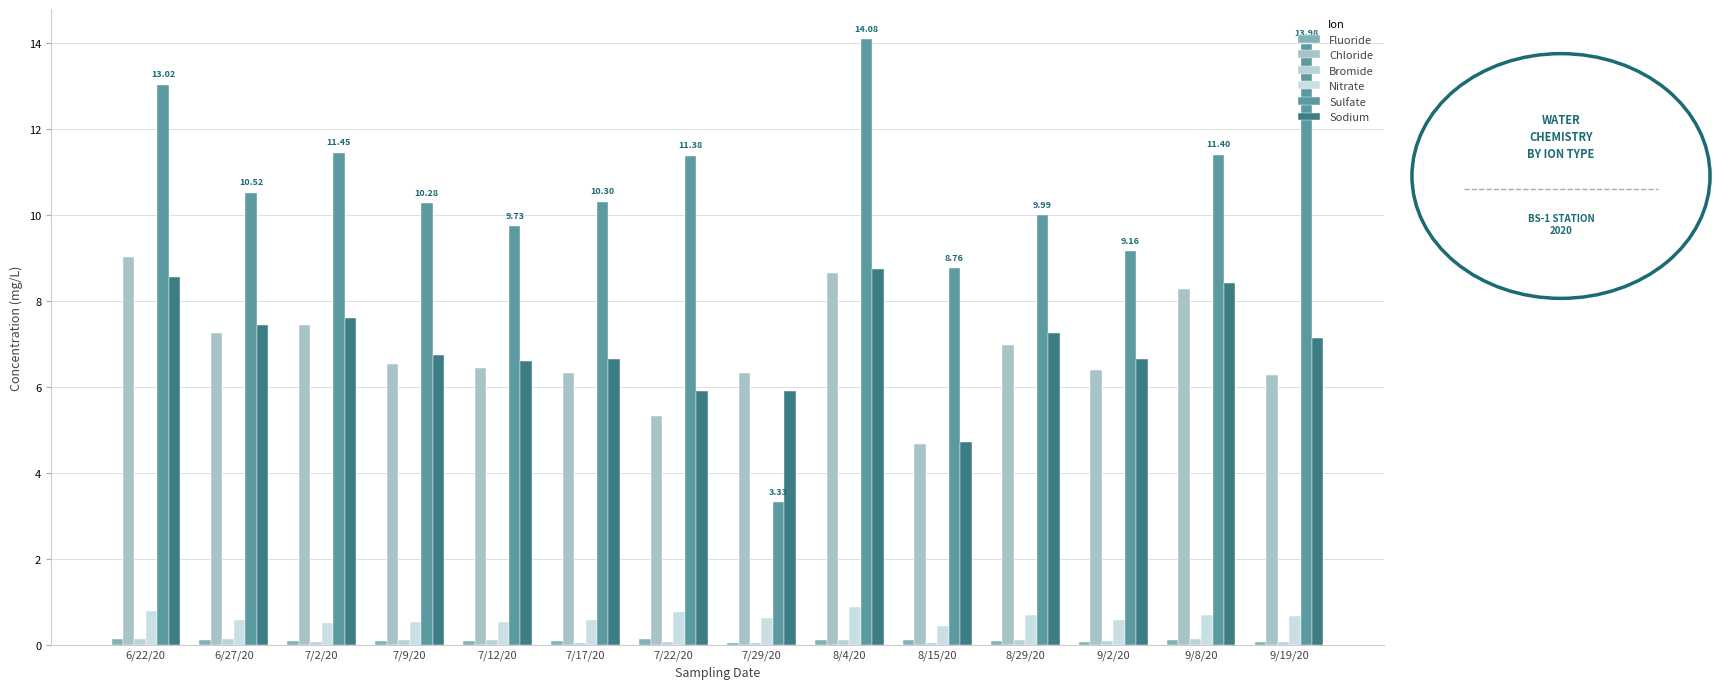

List the series in order of their peak value, highest first.

Sulfate, Chloride, Sodium, Nitrate, Bromide, Fluoride